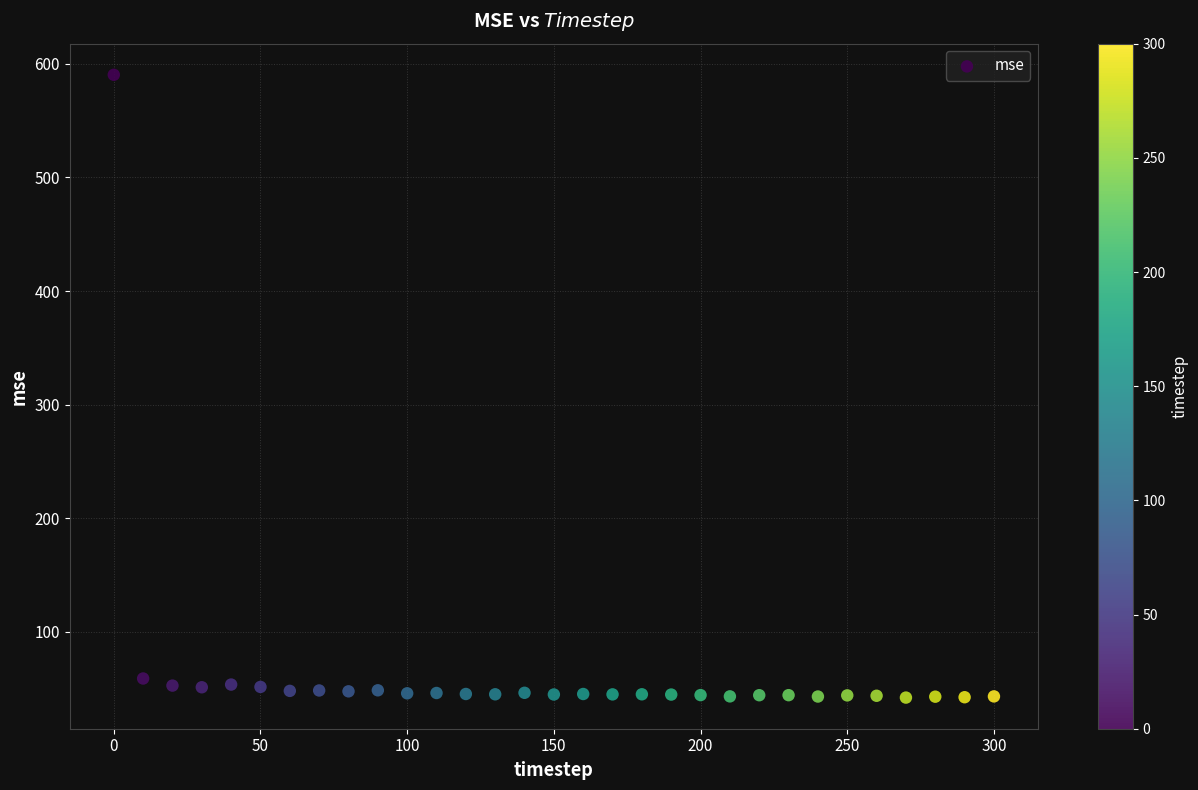

What is the range of Y values (max minus min)?

548.1